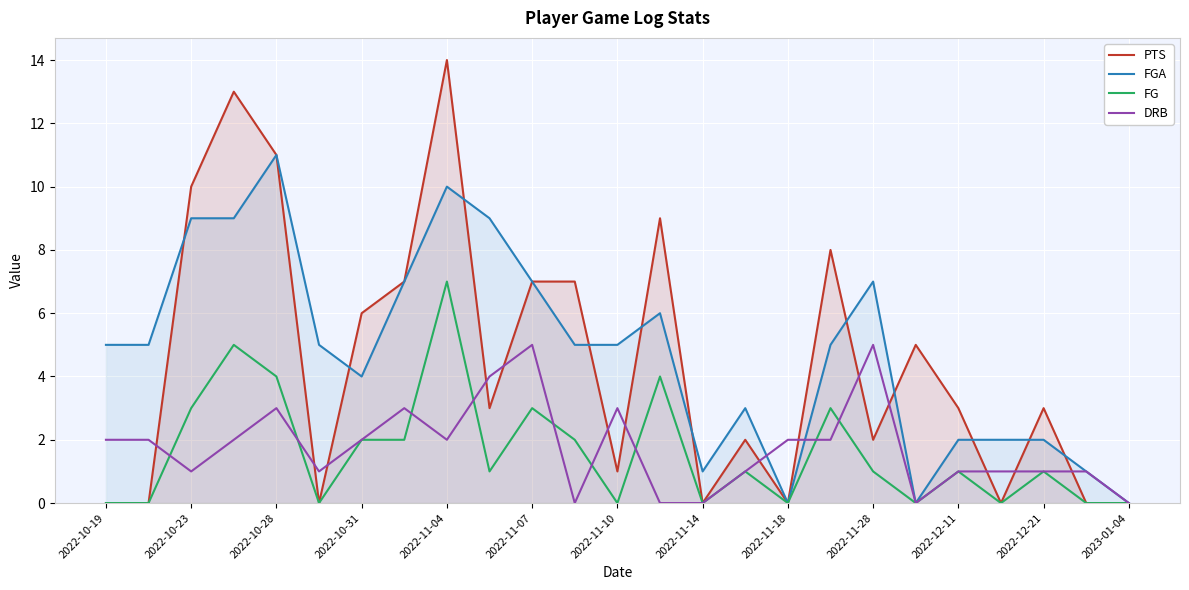

How many lines are shown in the chart?

4